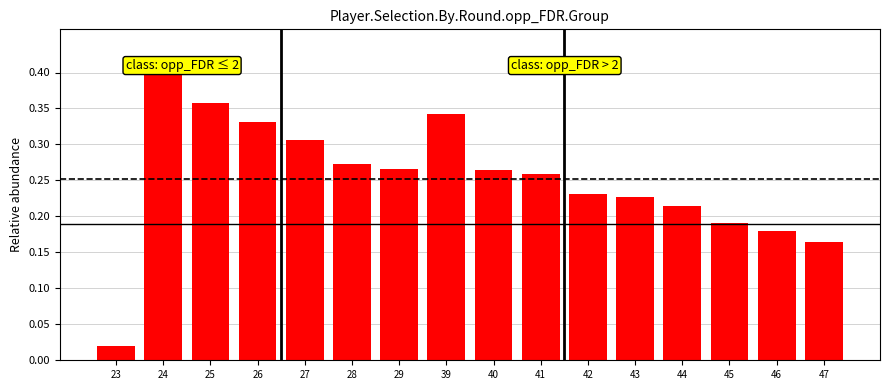

True or false: the data shows 0.1 at 42.

False